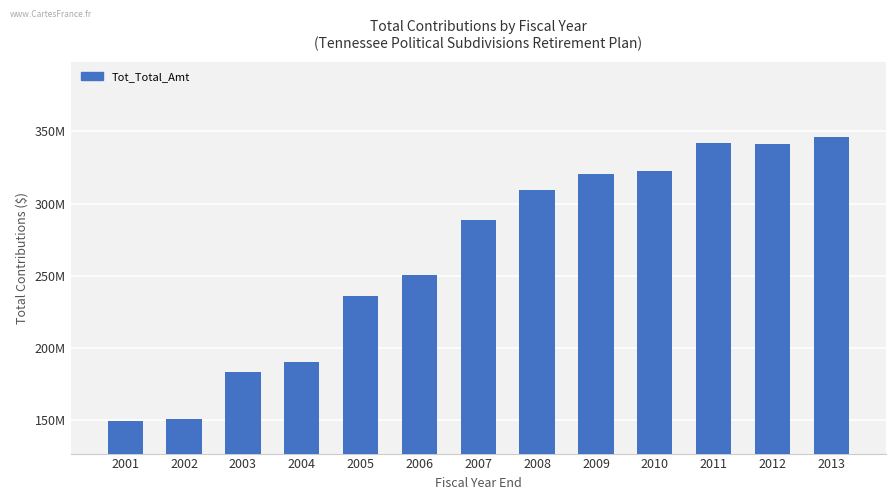

True or false: the data shows 150513000 at 2002.

True